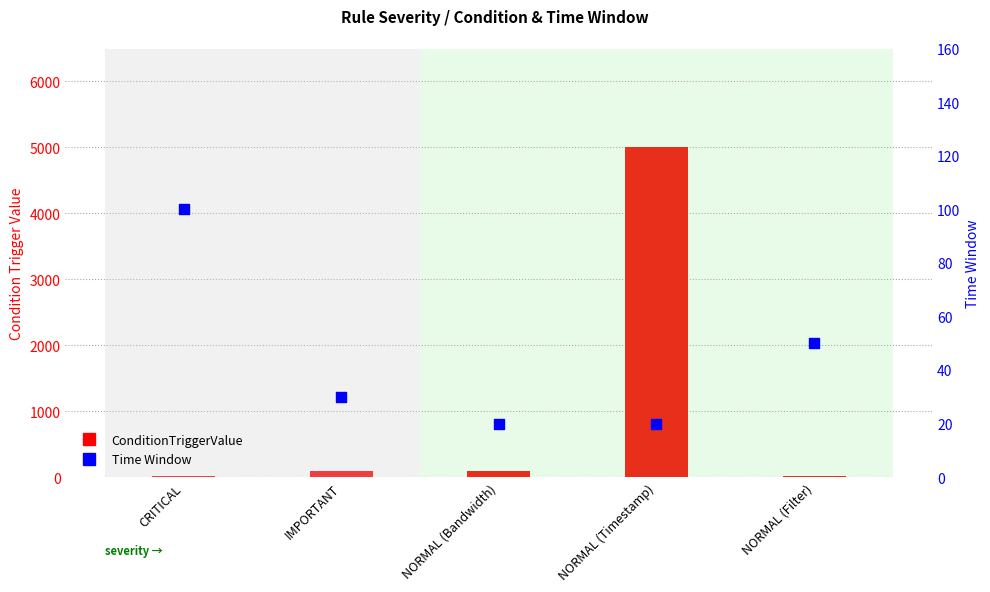

What are all the series names shown in the legend?

ConditionTriggerValue, Time Window